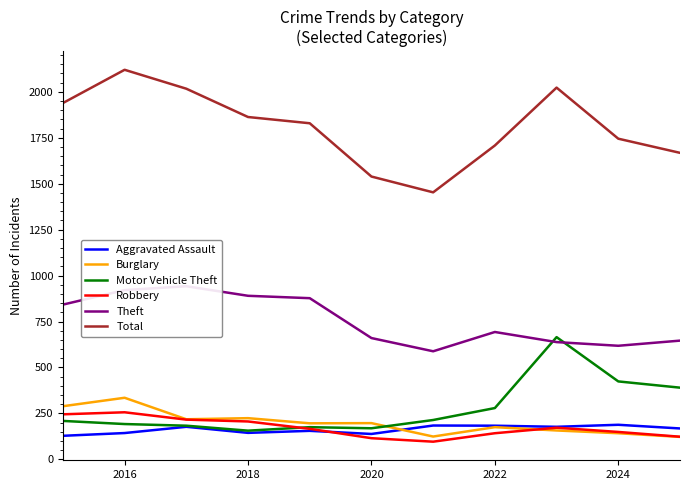

True or false: Burglary has a value of 62 at 2022.

False